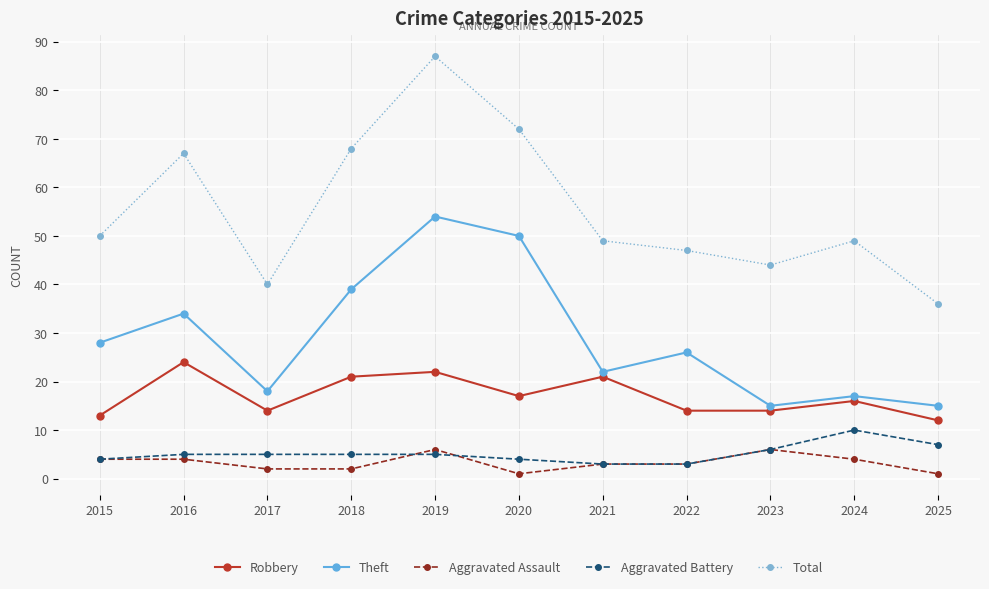

True or false: Theft and Aggravated Assault cross at least once.

False